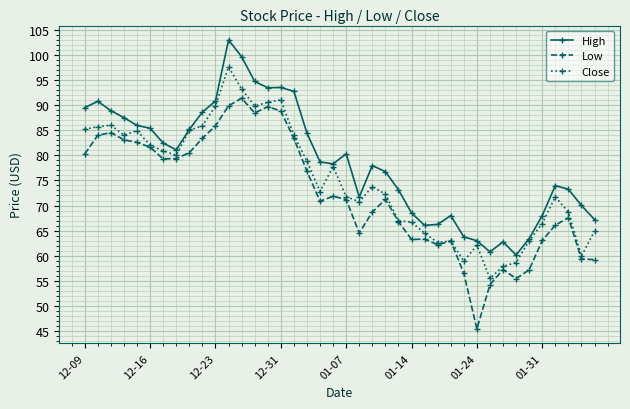

Rank the series by their maximum value, from highest to lowest.

High, Close, Low